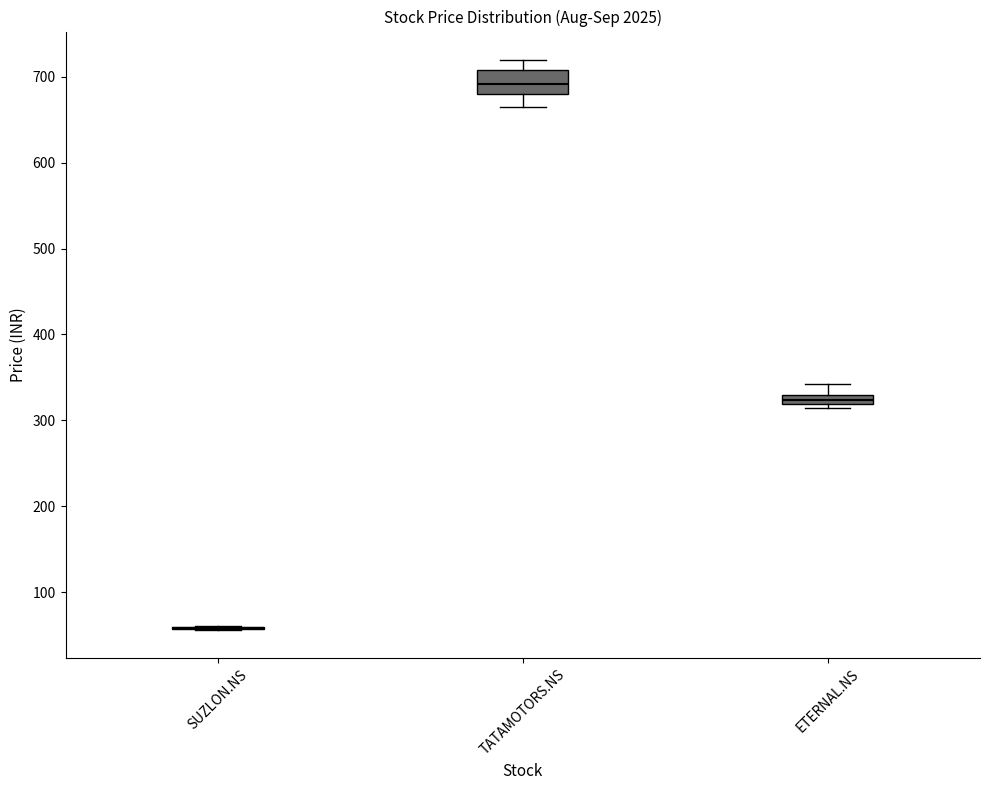

Comparing the boxes themselves (not the whiskers), which one is the tallest?

TATAMOTORS.NS